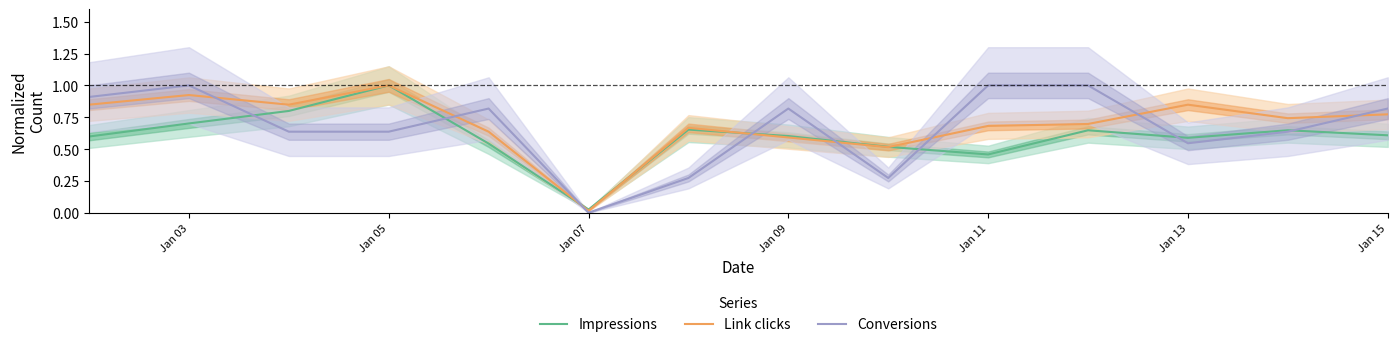

Which series has the largest total across all categories?

Link clicks